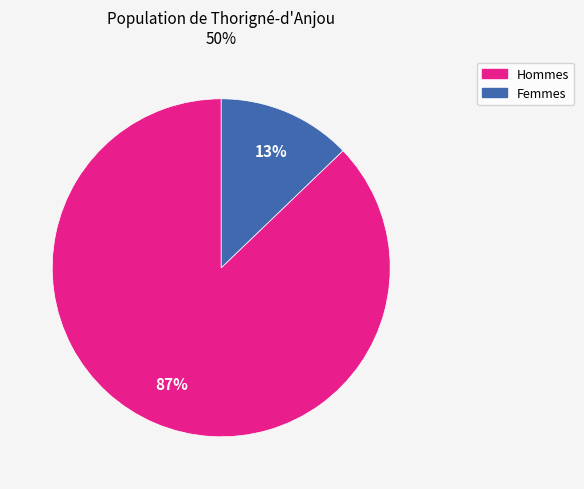

How many slices are in this pie chart?

2